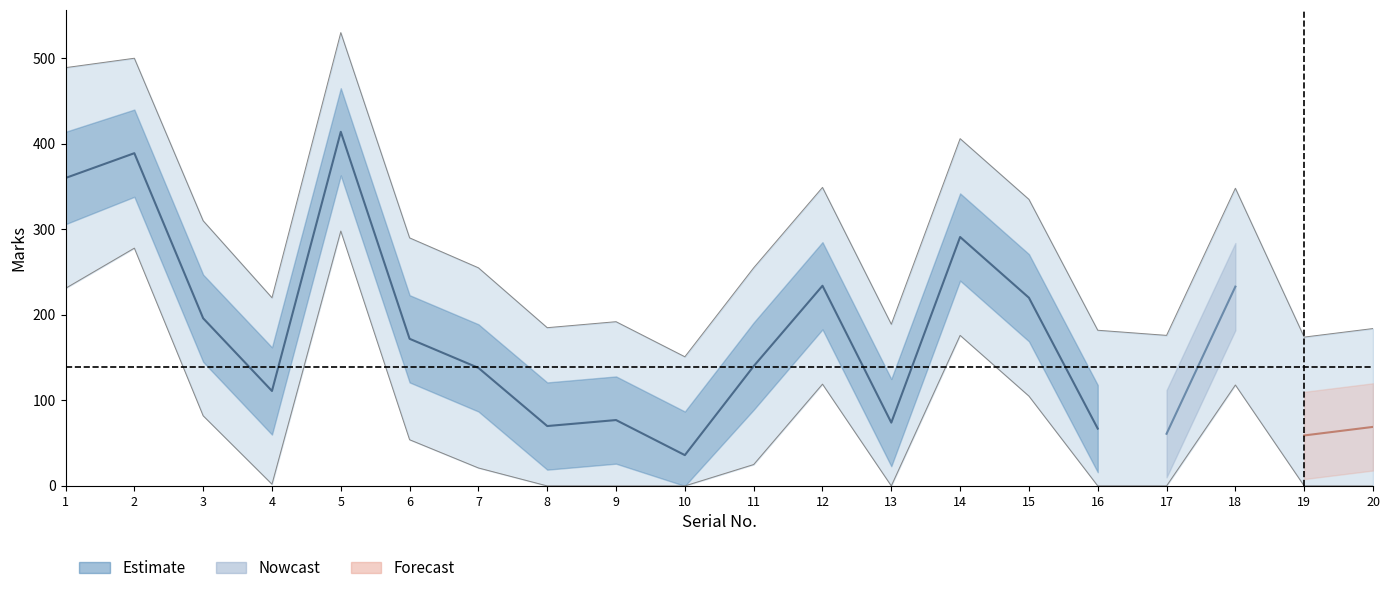

The value of Marks at 4 is 111. True or false?

True